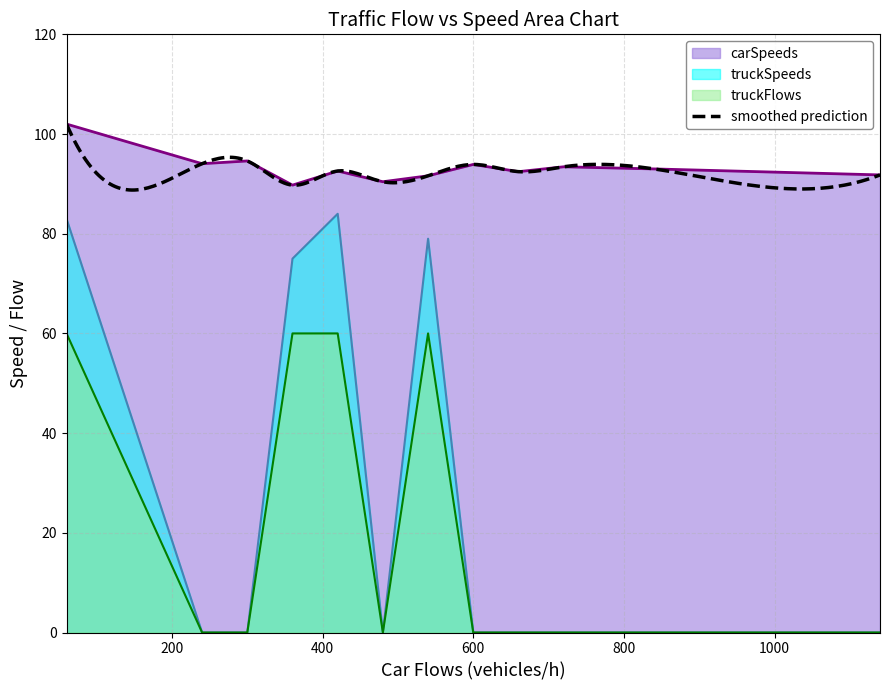

Count the number of categories in the chart.

12